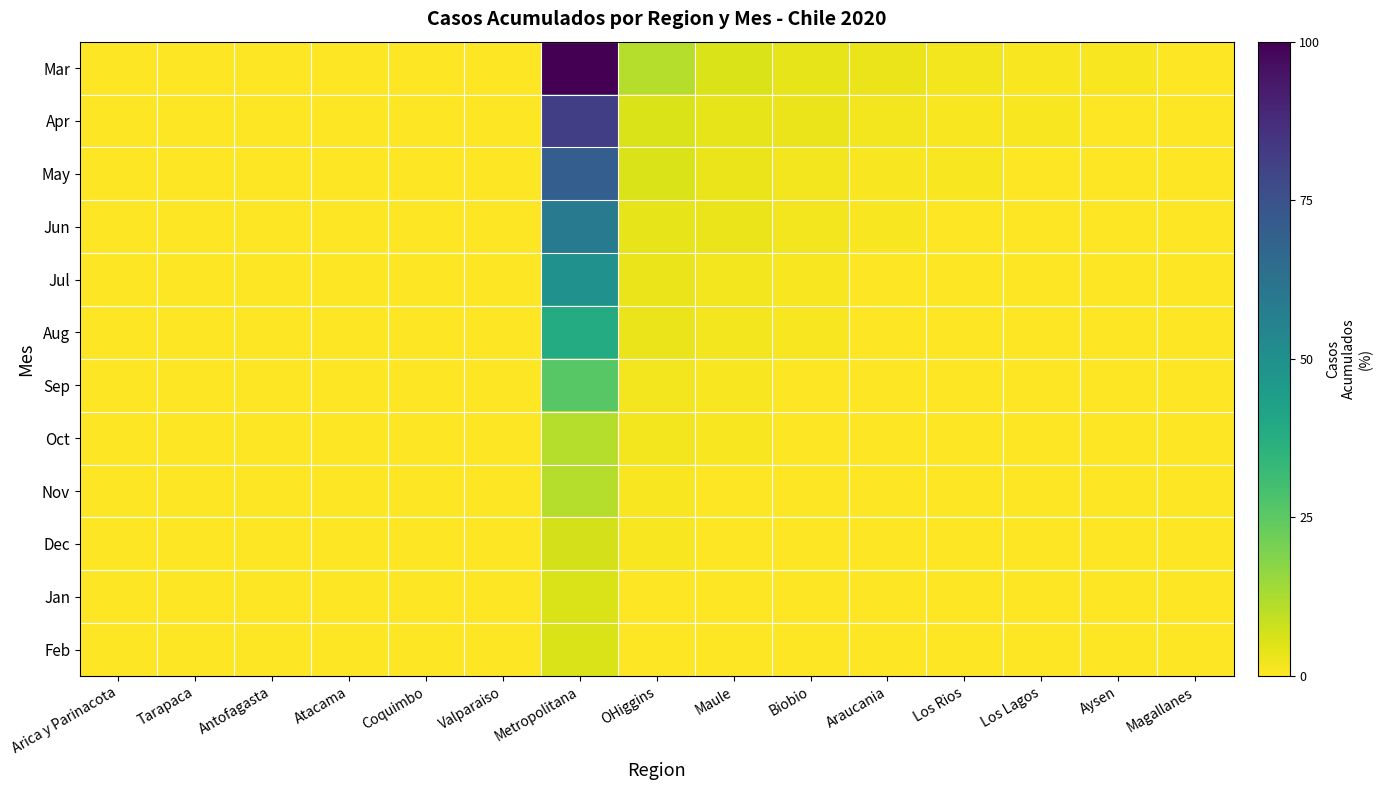

Count the number of data series in this chart.

12